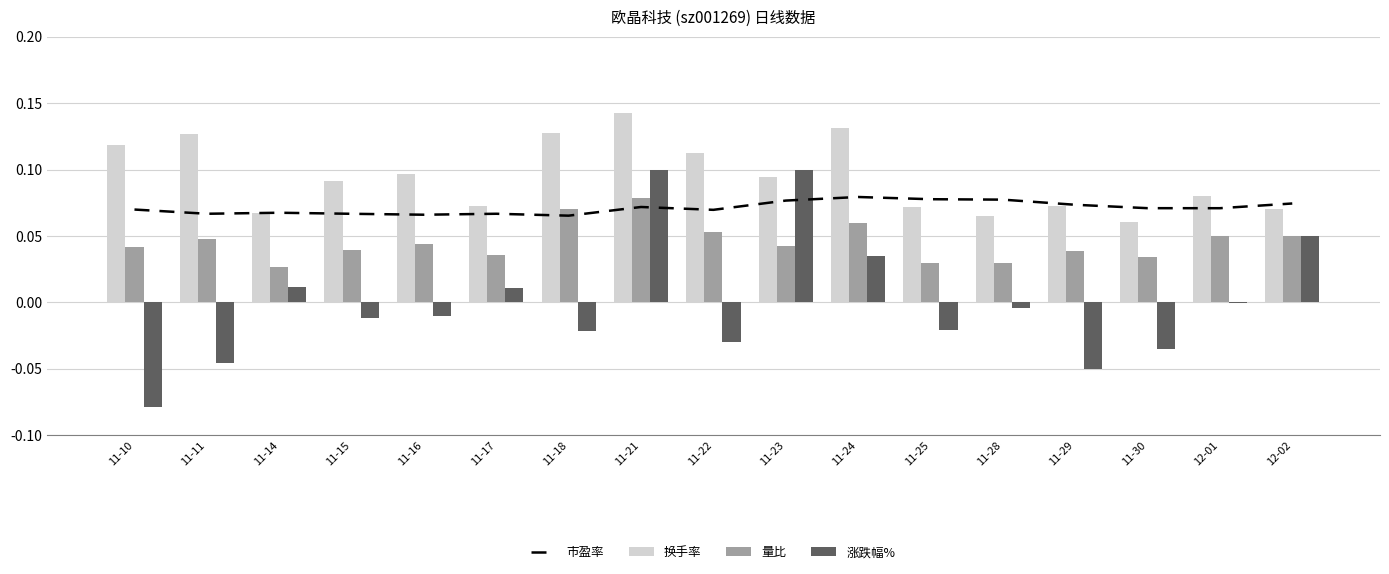

Which series has the widest spread of values?

涨跌幅%